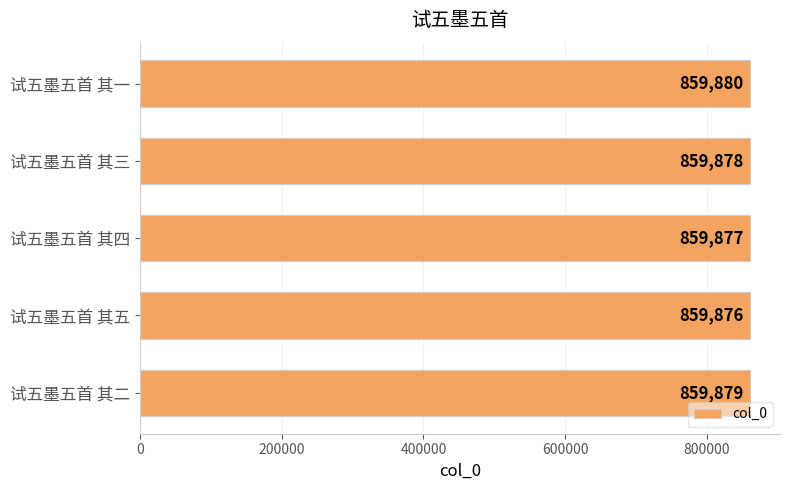

Rank the categories by value from lowest to highest.

试五墨五首 其五, 试五墨五首 其四, 试五墨五首 其三, 试五墨五首 其二, 试五墨五首 其一